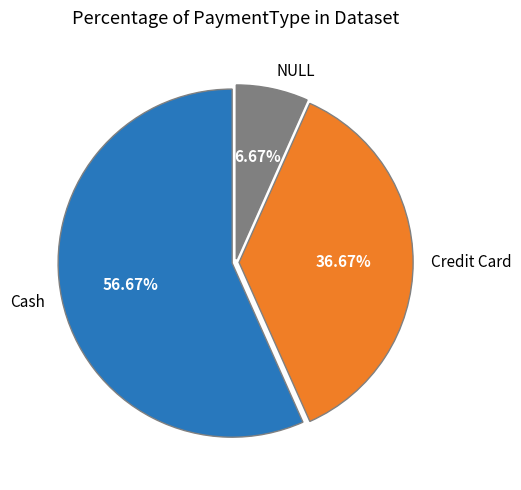

How many slices are in this pie chart?

3